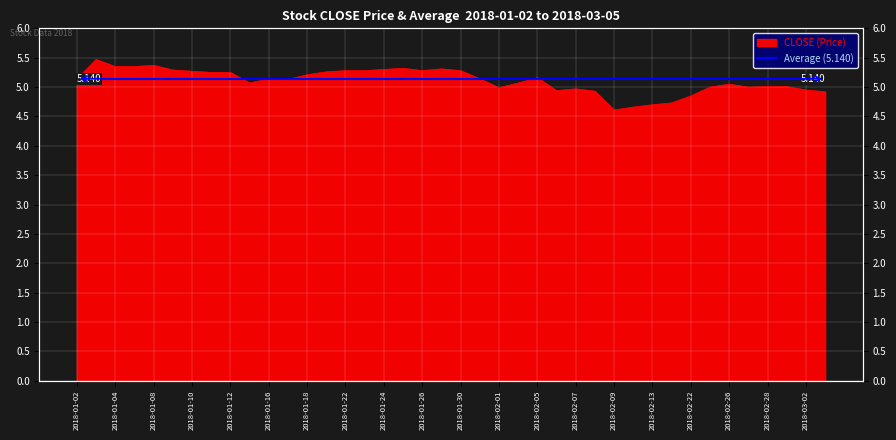

Is it true that the value at 2018-01-11 is 3.5?

False